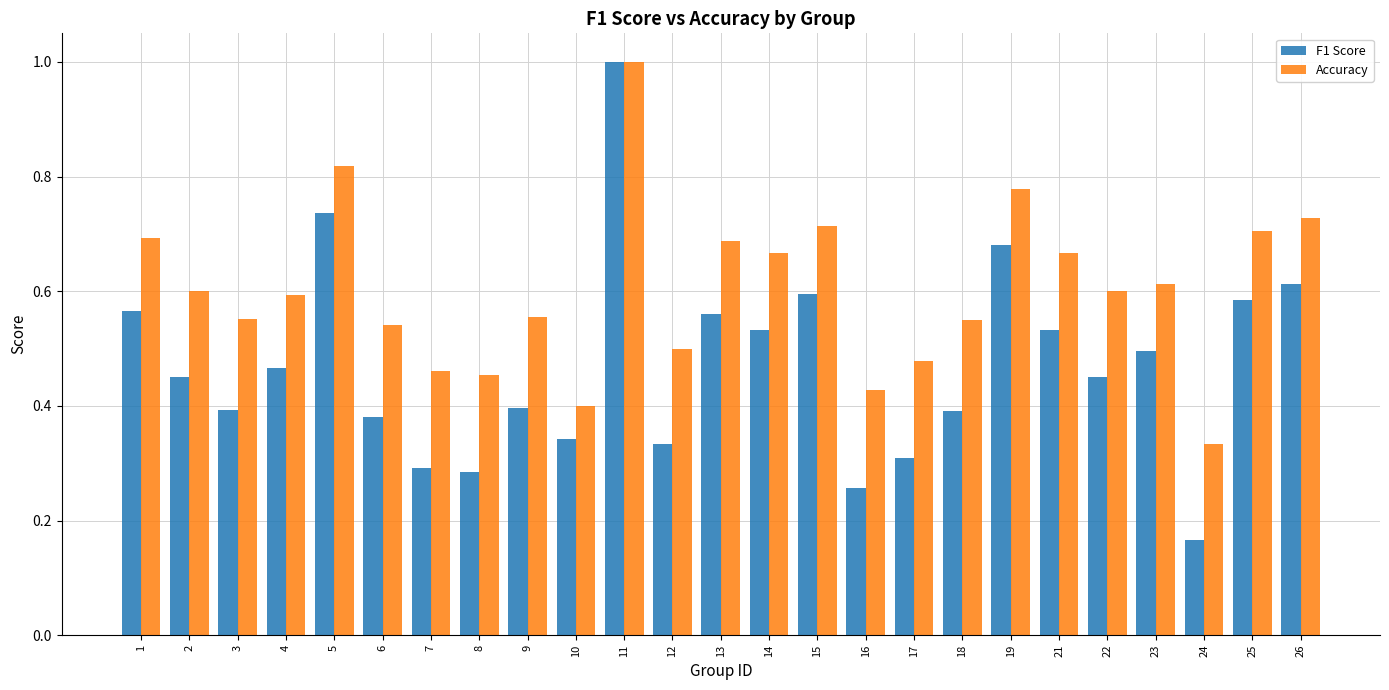

What is the total value across all series at 18?

0.9